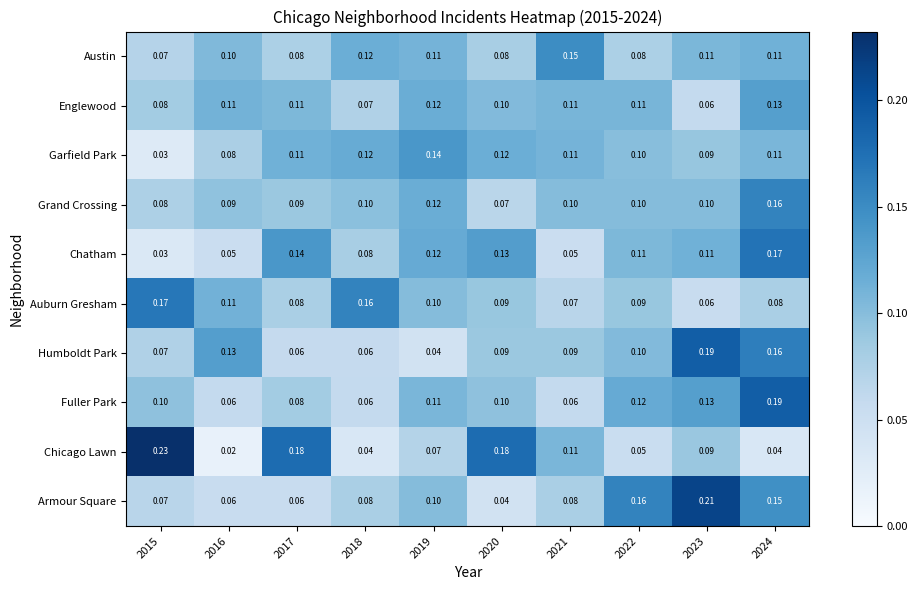

Is the value of Auburn Gresham at 2018 greater than the value of Englewood at 2018?

Yes